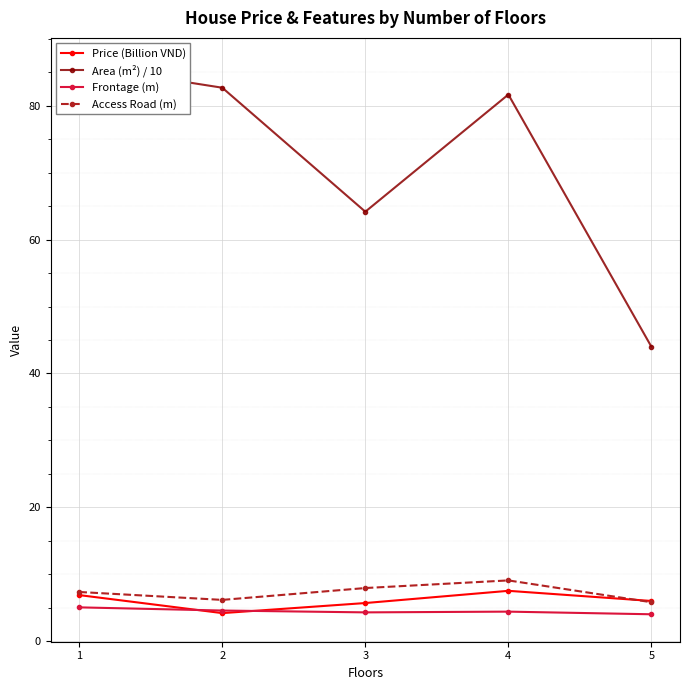

Which label corresponds to the smallest value in the chart?

5